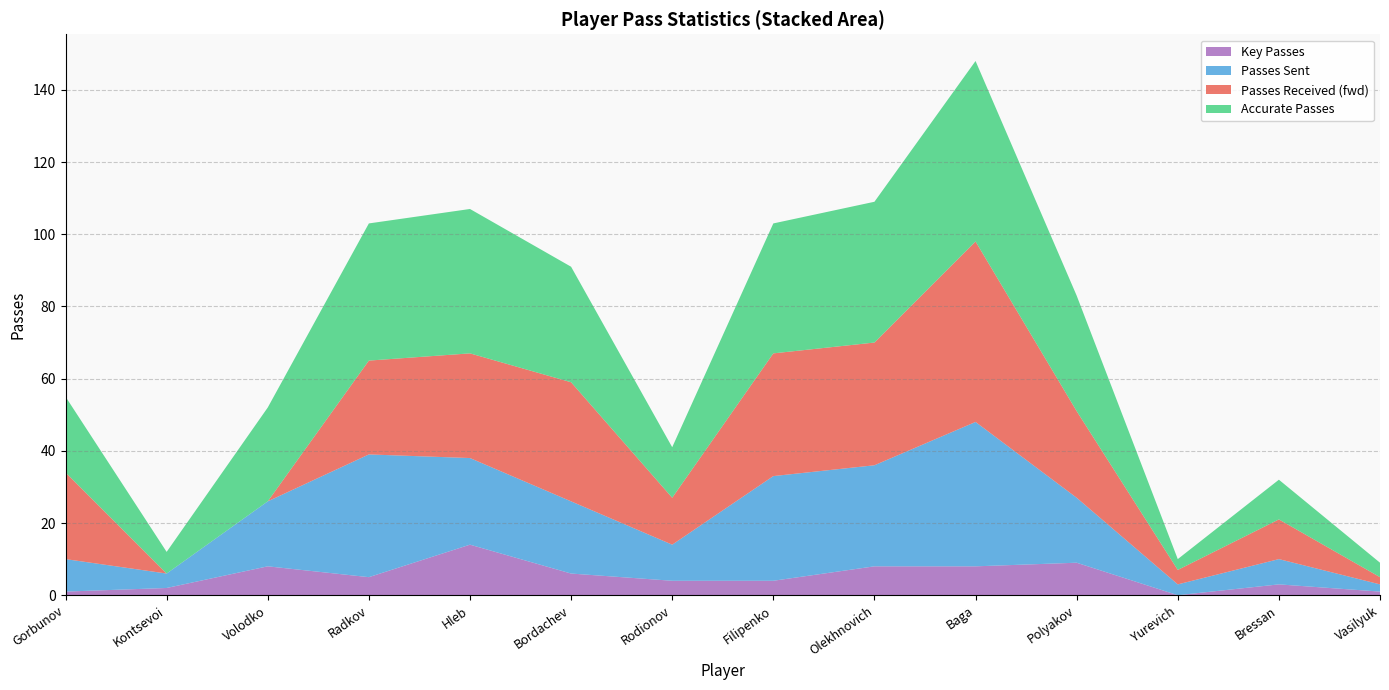

What is the highest value of the Key Passes series?

14